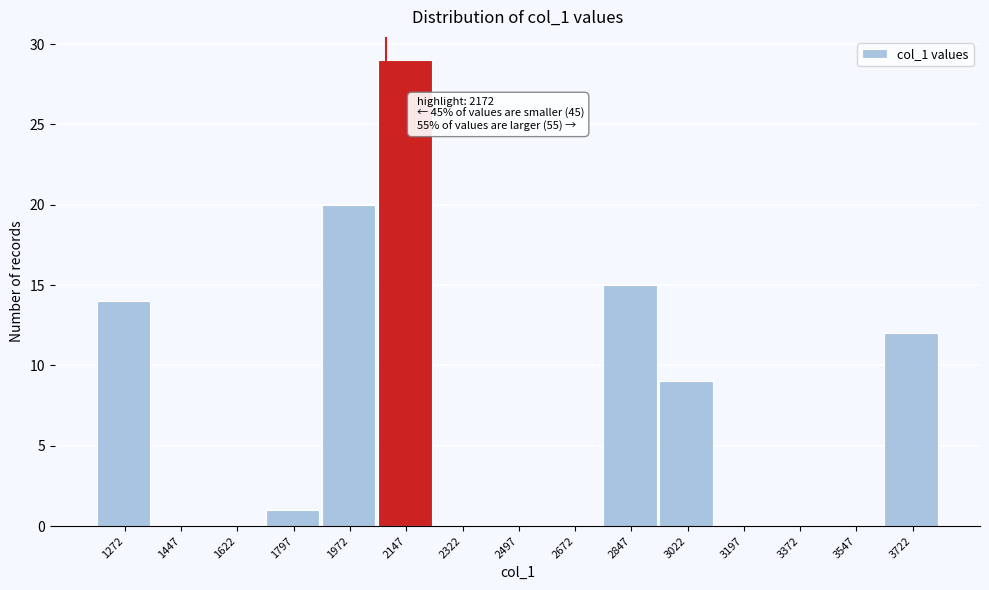

Reading right to left, list all the values displayed in this chart.

3722=12	3547=0	3372=0	3197=0	3022=9	2847=15	2672=0	2497=0	2322=0	2147=29	1972=20	1797=1	1622=0	1447=0	1272=14